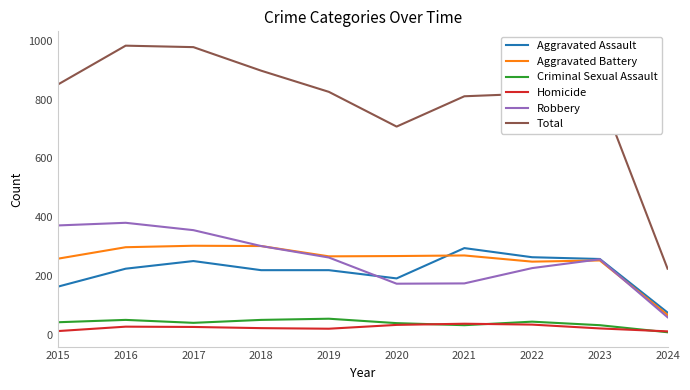

True or false: Robbery and Aggravated Assault cross at least once.

True